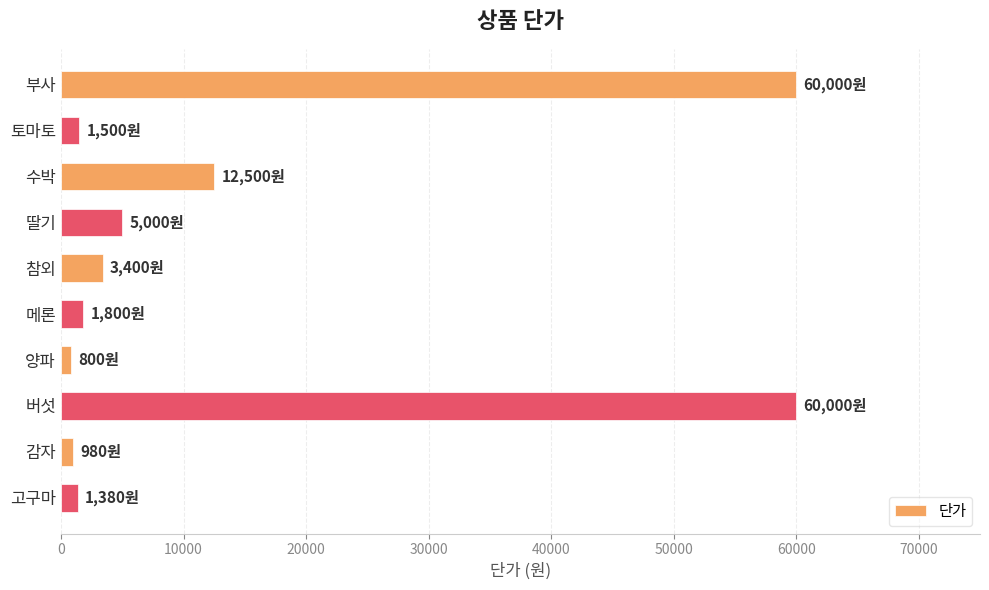

What is the label of the 9th bar from the top?

감자